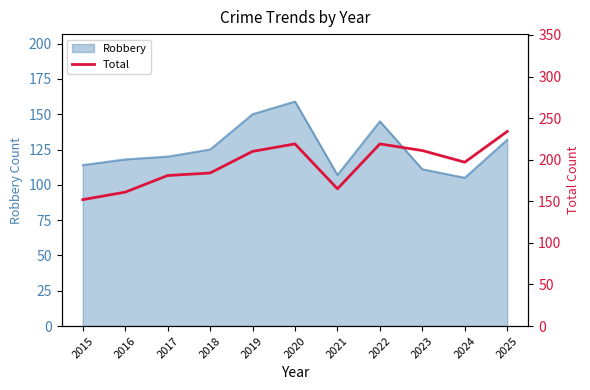

Which label corresponds to the largest value in the chart?

2025